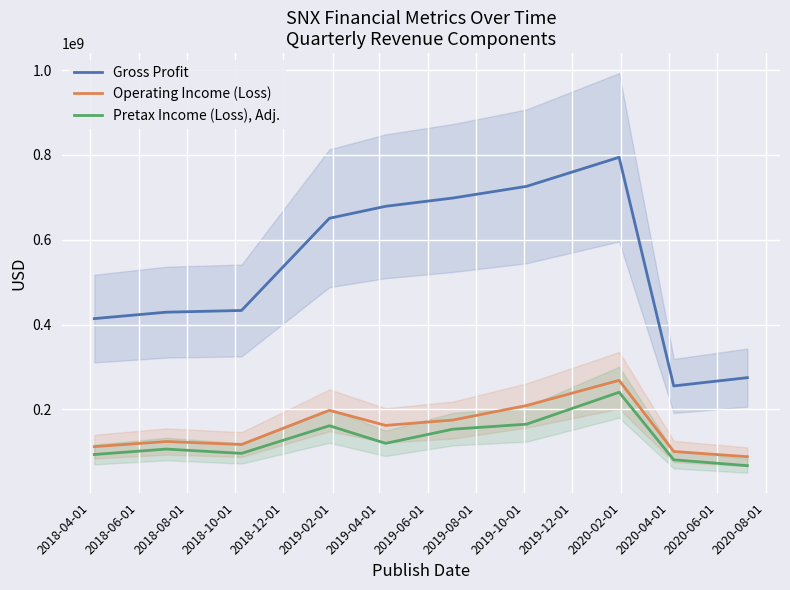

What is the lowest value of the Gross Profit series?

255104000